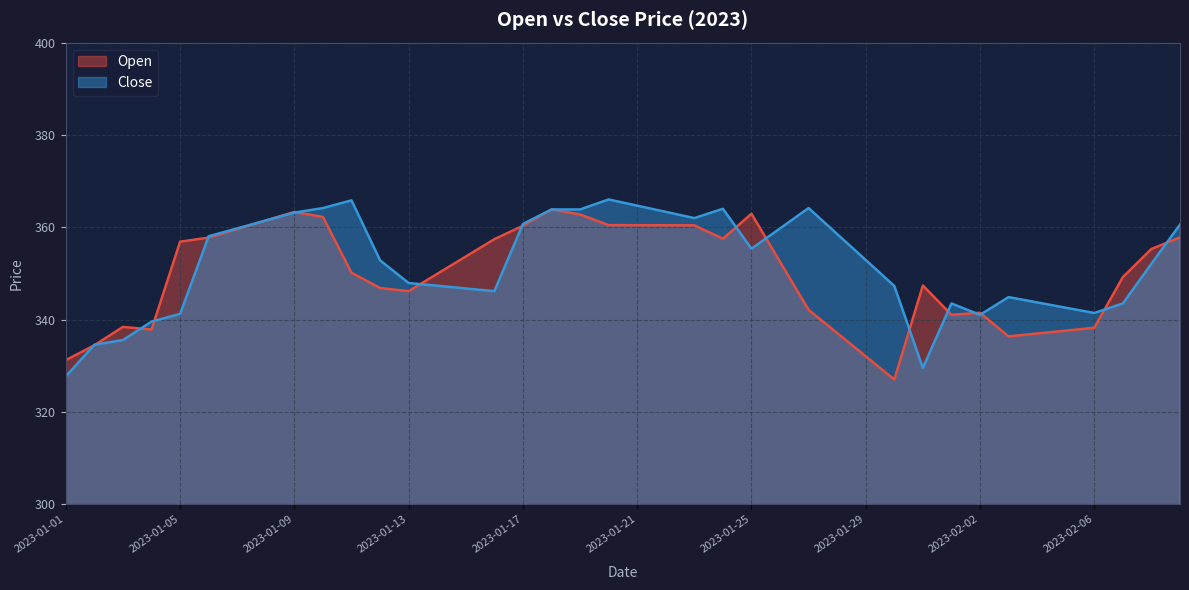

Which series has the widest spread of values?

Close